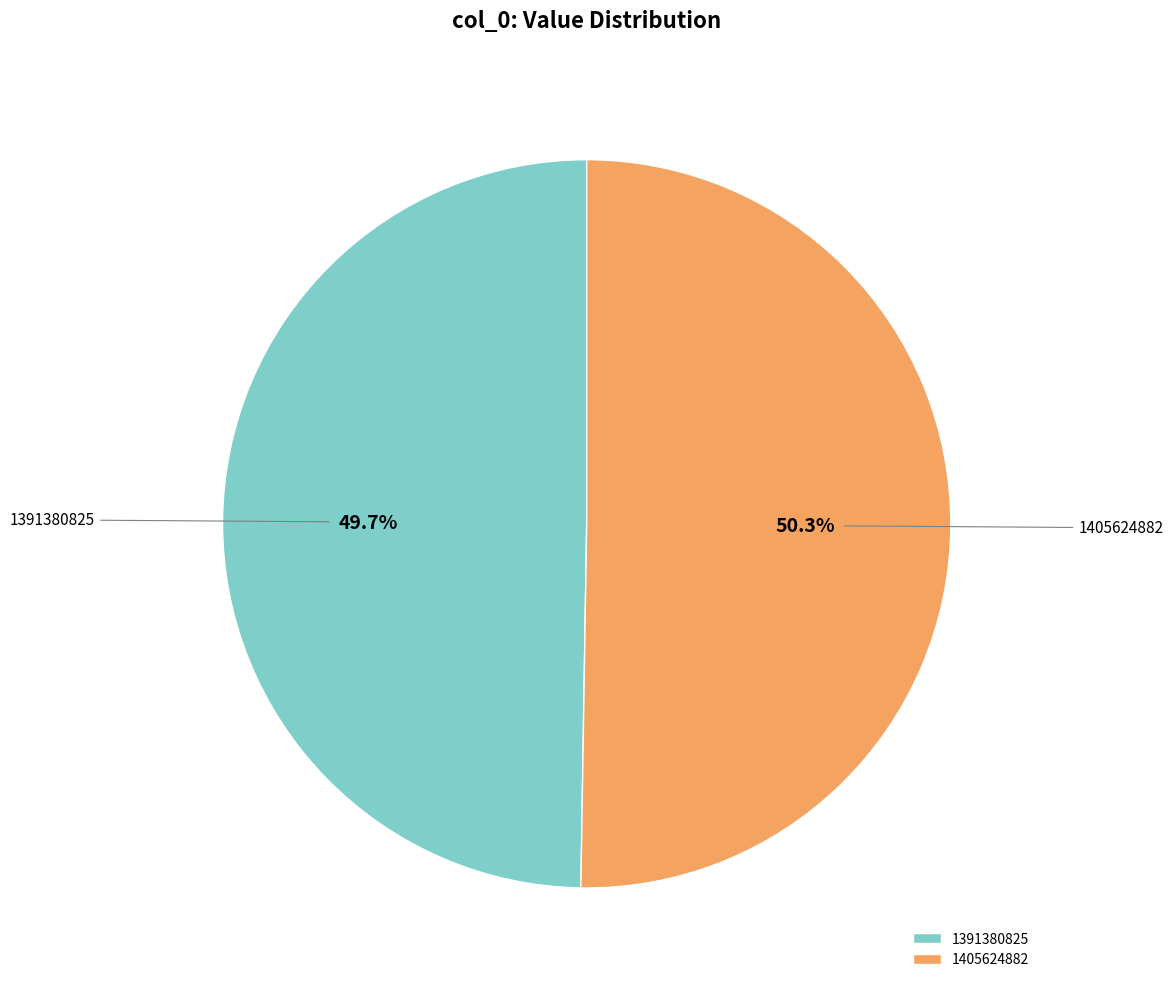

Count the number of slices in the pie.

2